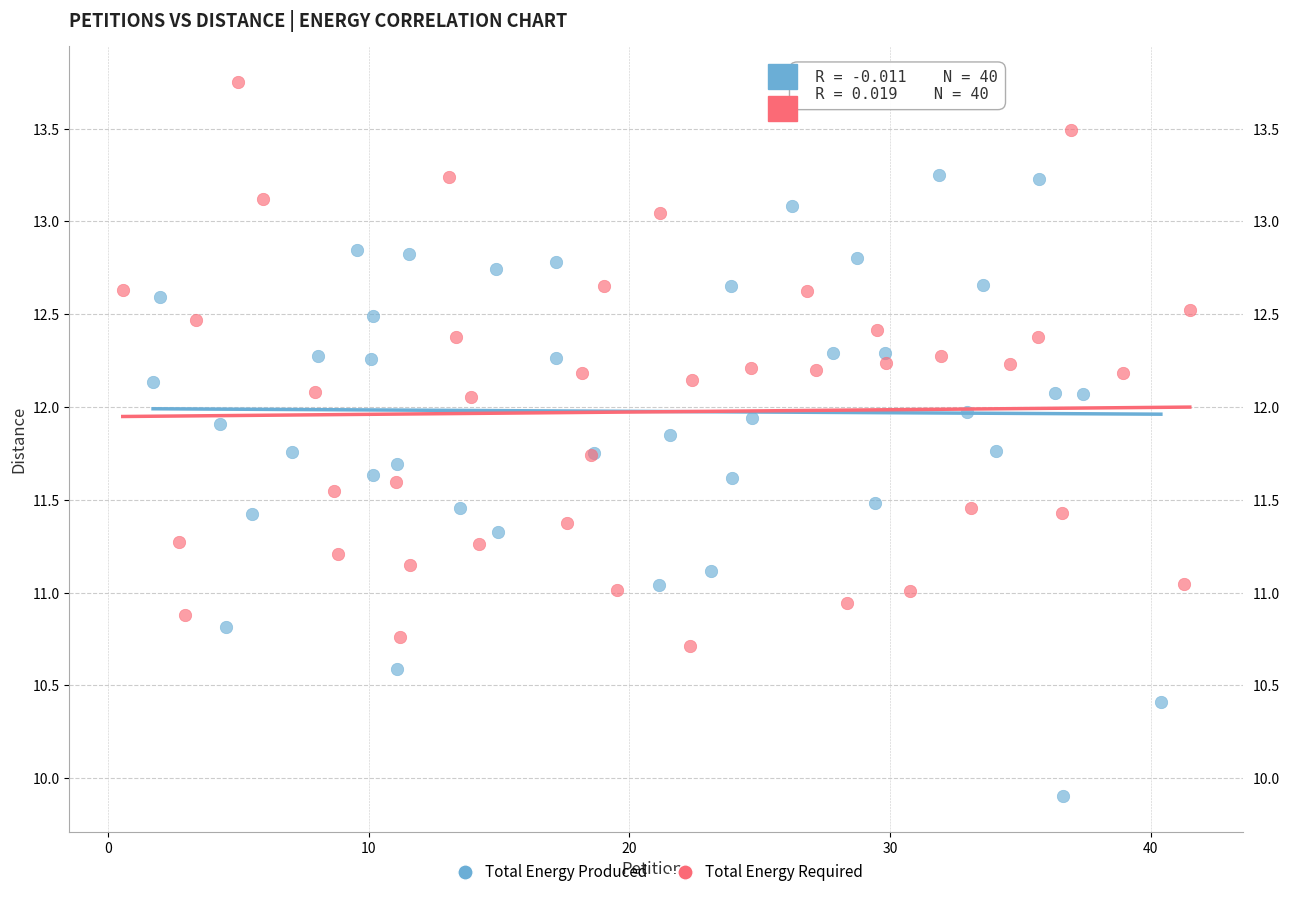

Which series reaches the maximum Y coordinate?

Total Energy Required